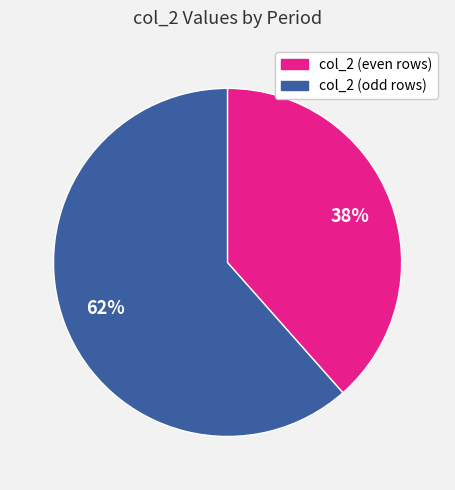

Is there a majority slice in this chart?

Yes